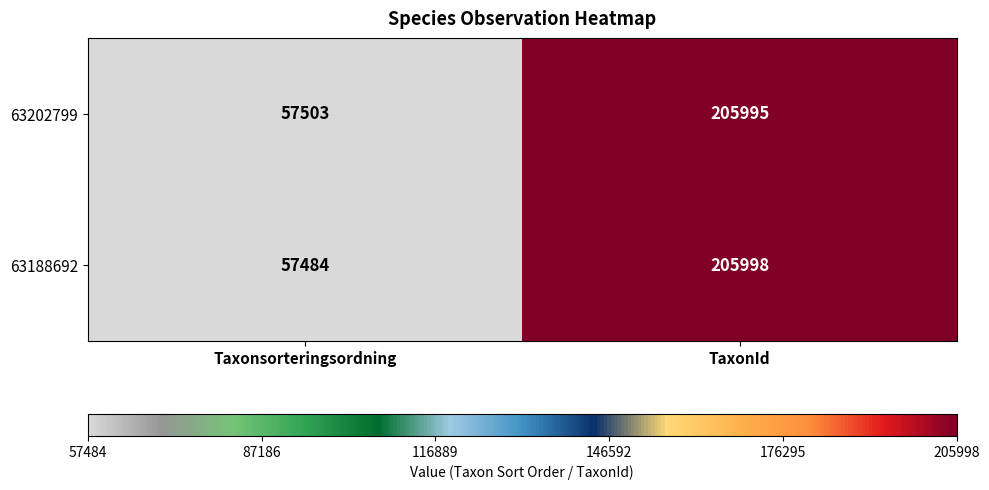

What is the sum of the 63202799 values at TaxonId and Taxonsorteringsordning?

263498